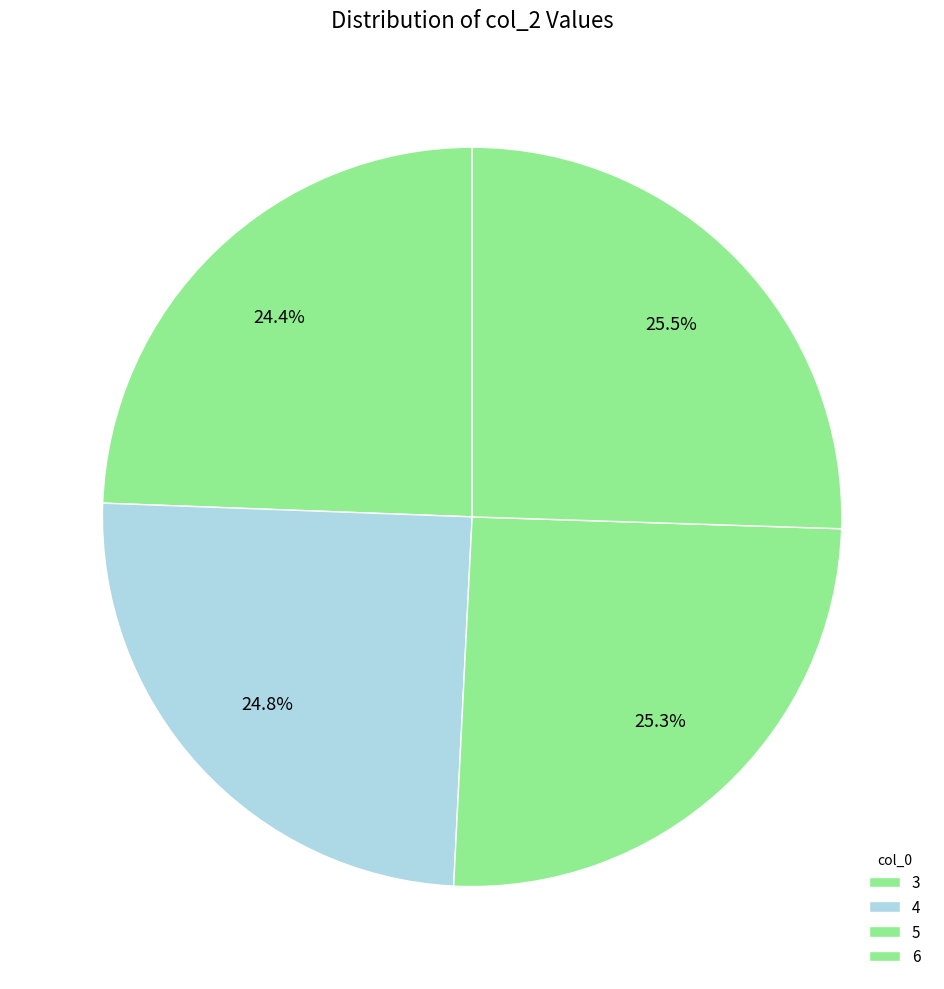

Which slice is the smallest?

3